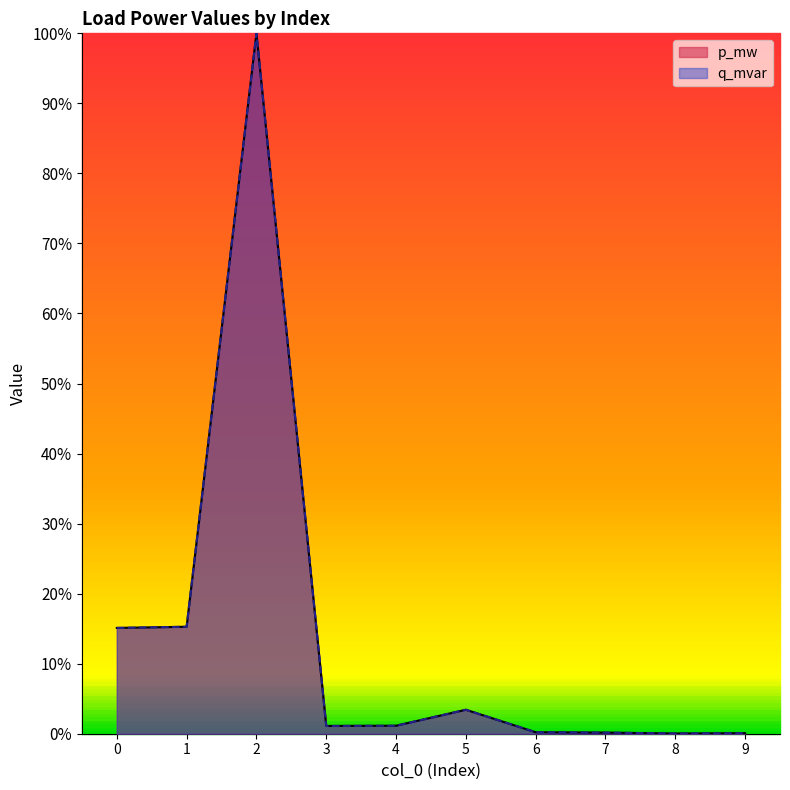

What is the average value of the q_mvar series?

0.1